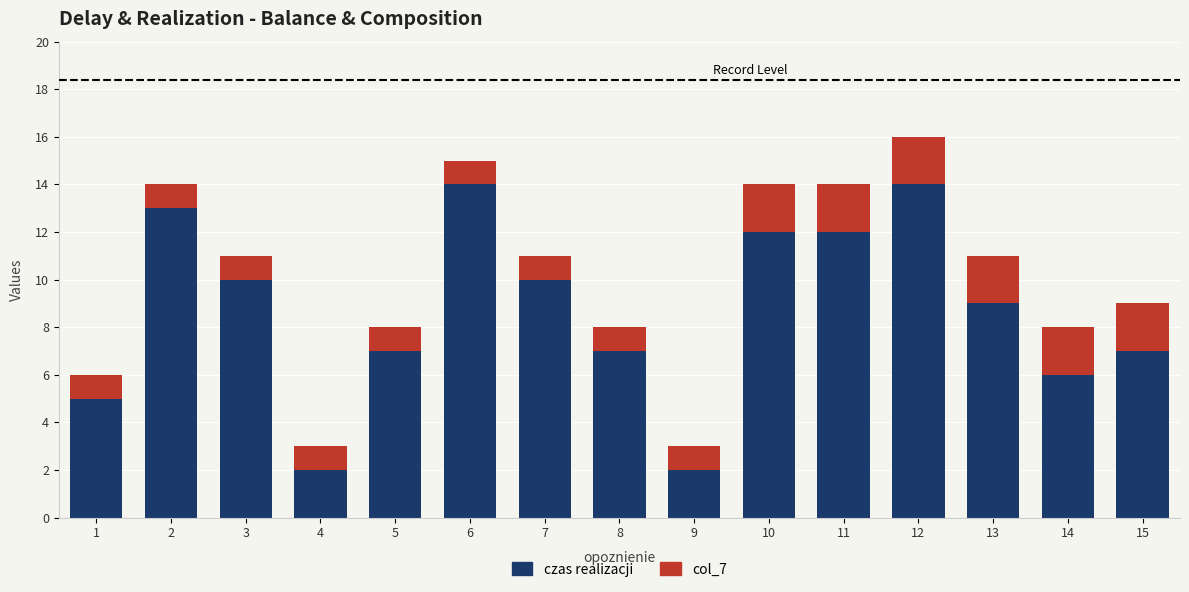

How many values in the czas realizacji series are below 9?

7